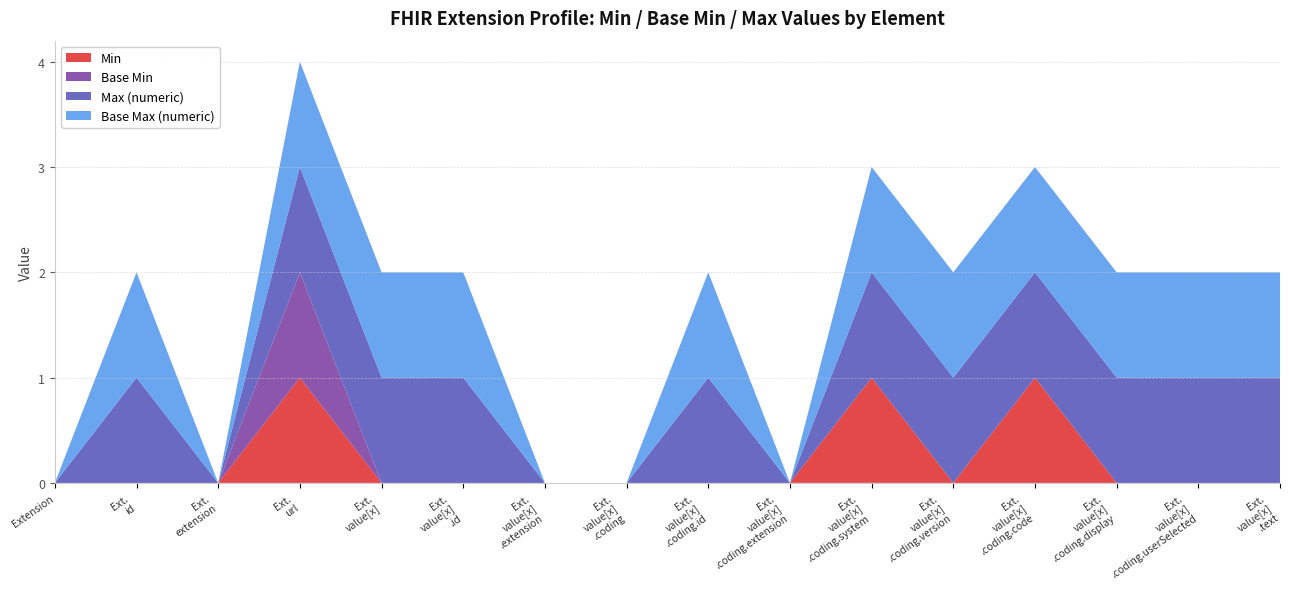

Reading right to left, what are all the values shown in this chart?

Min: Extension.value[x].text=0	Extension.value[x].coding.userSelected=0	Extension.value[x].coding.display=0	Extension.value[x].coding.code=1	Extension.value[x].coding.version=0	Extension.value[x].coding.system=1	Extension.value[x].coding.extension=0	Extension.value[x].coding.id=0	Extension.value[x].coding=0	Extension.value[x].extension=0	Extension.value[x].id=0	Extension.value[x]=0	Extension.url=1	Extension.extension=0	Extension.id=0	Extension=0
Base Min: Extension.value[x].text=0	Extension.value[x].coding.userSelected=0	Extension.value[x].coding.display=0	Extension.value[x].coding.code=0	Extension.value[x].coding.version=0	Extension.value[x].coding.system=0	Extension.value[x].coding.extension=0	Extension.value[x].coding.id=0	Extension.value[x].coding=0	Extension.value[x].extension=0	Extension.value[x].id=0	Extension.value[x]=0	Extension.url=1	Extension.extension=0	Extension.id=0	Extension=0
Max (numeric): Extension.value[x].text=1	Extension.value[x].coding.userSelected=1	Extension.value[x].coding.display=1	Extension.value[x].coding.code=1	Extension.value[x].coding.version=1	Extension.value[x].coding.system=1	Extension.value[x].coding.extension=0	Extension.value[x].coding.id=1	Extension.value[x].coding=0	Extension.value[x].extension=0	Extension.value[x].id=1	Extension.value[x]=1	Extension.url=1	Extension.extension=0	Extension.id=1	Extension=0
Base Max (numeric): Extension.value[x].text=1	Extension.value[x].coding.userSelected=1	Extension.value[x].coding.display=1	Extension.value[x].coding.code=1	Extension.value[x].coding.version=1	Extension.value[x].coding.system=1	Extension.value[x].coding.extension=0	Extension.value[x].coding.id=1	Extension.value[x].coding=0	Extension.value[x].extension=0	Extension.value[x].id=1	Extension.value[x]=1	Extension.url=1	Extension.extension=0	Extension.id=1	Extension=0